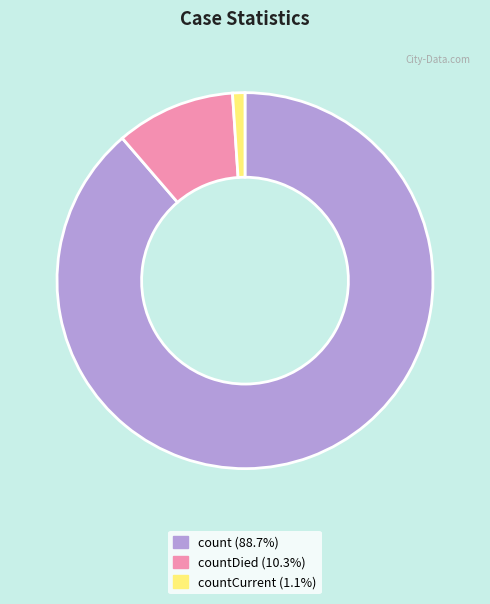

Approximately how many times larger is the value at countDied (10.3%) compared to countCurrent (1.1%)?

9.6